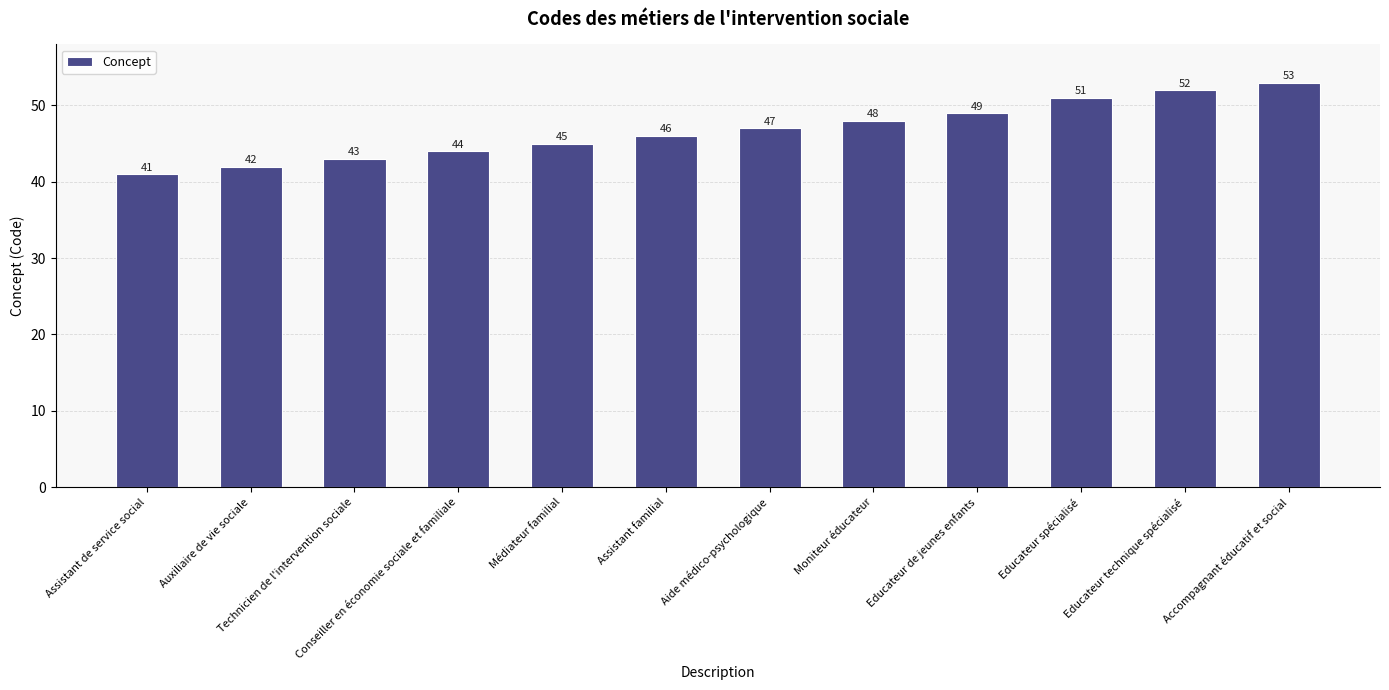

Approximately how many times larger is the value at Aide médico-psychologique compared to Moniteur éducateur?

1.0